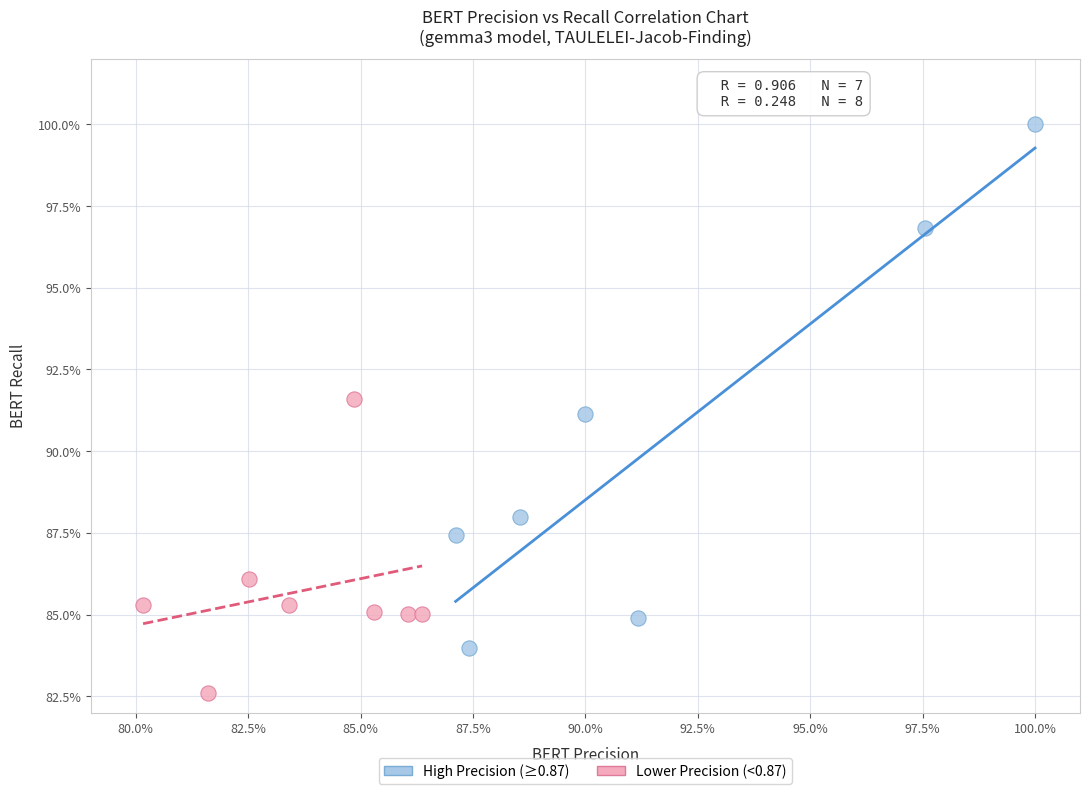

Which series has the widest spread of Y values?

High Precision (≥0.87)